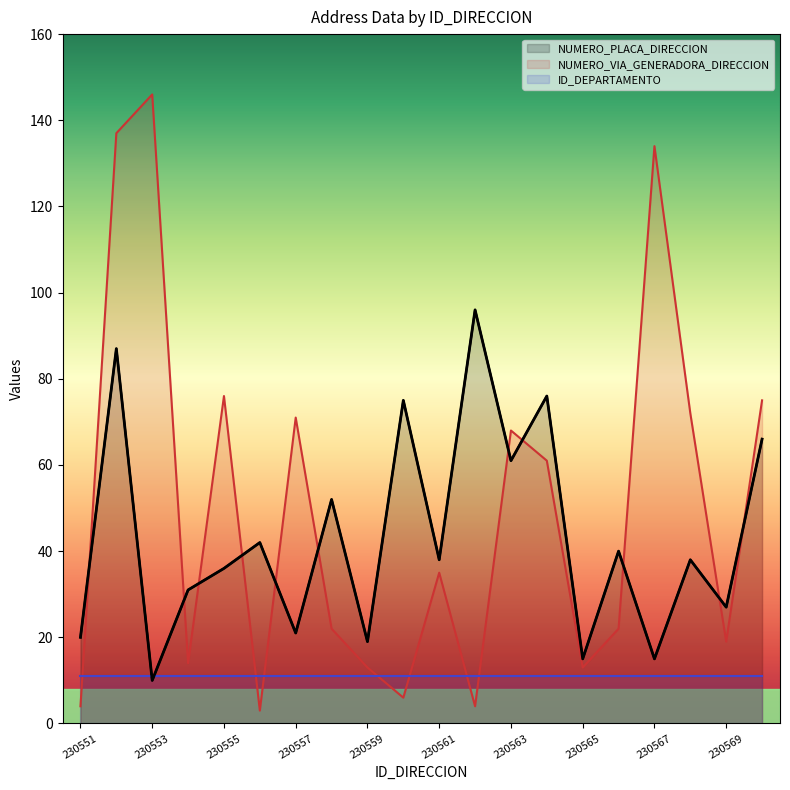

The NUMERO_PLACA_DIRECCION series shows 26 at 230559. True or false?

False